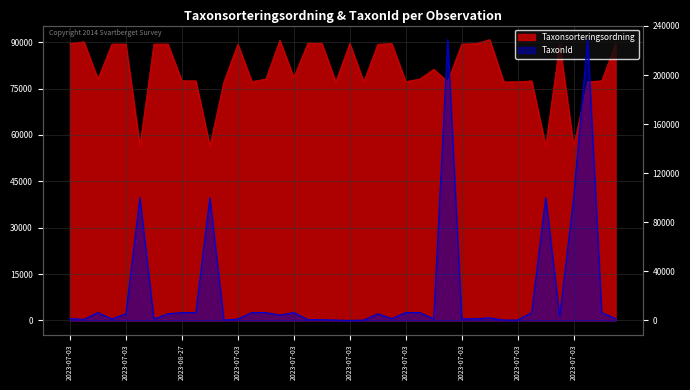

What is the difference between the maximum and minimum values in the Taxonsorteringsordning series?

34456